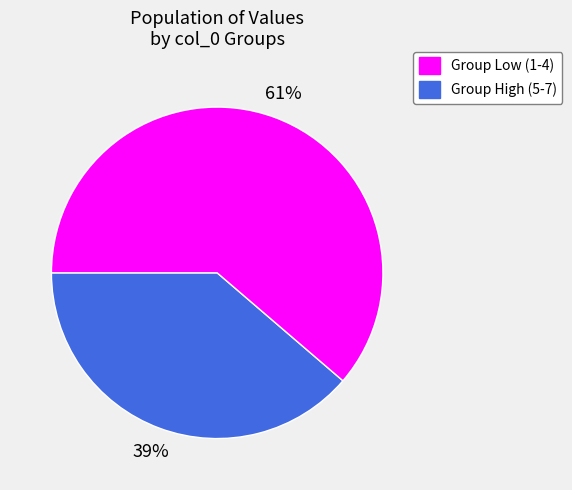

Is there a majority slice in this chart?

Yes